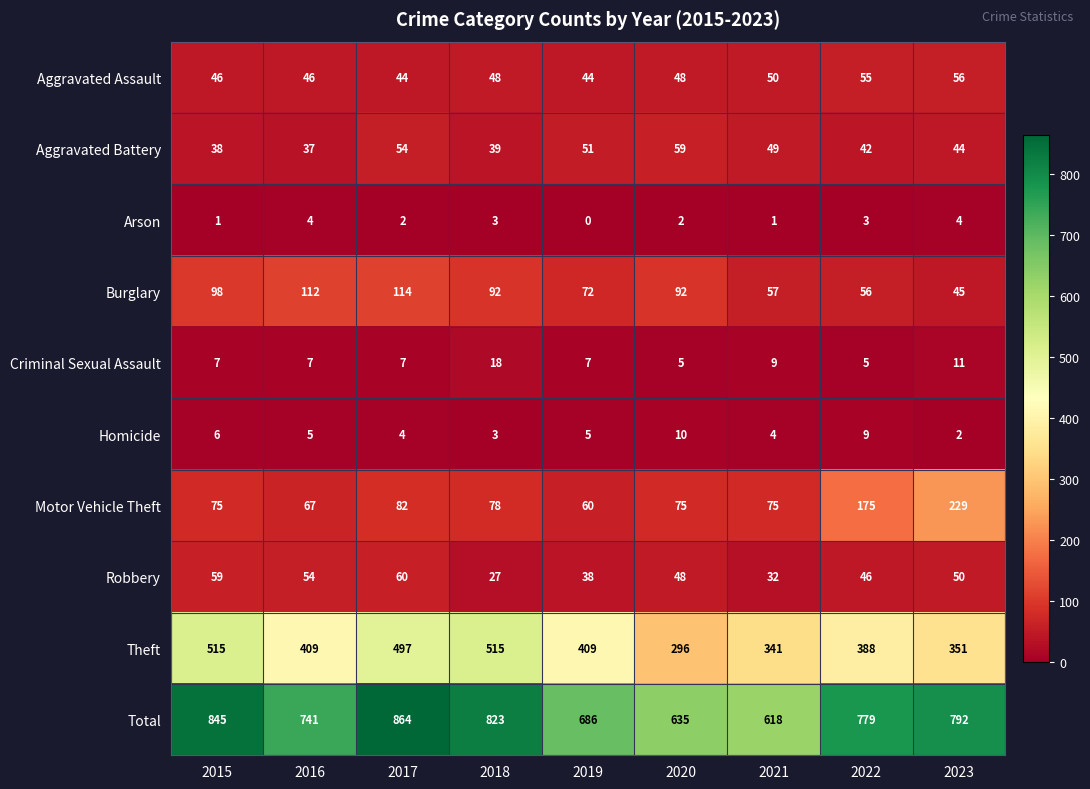

What is the difference between the maximum and minimum values in the Homicide series?

8